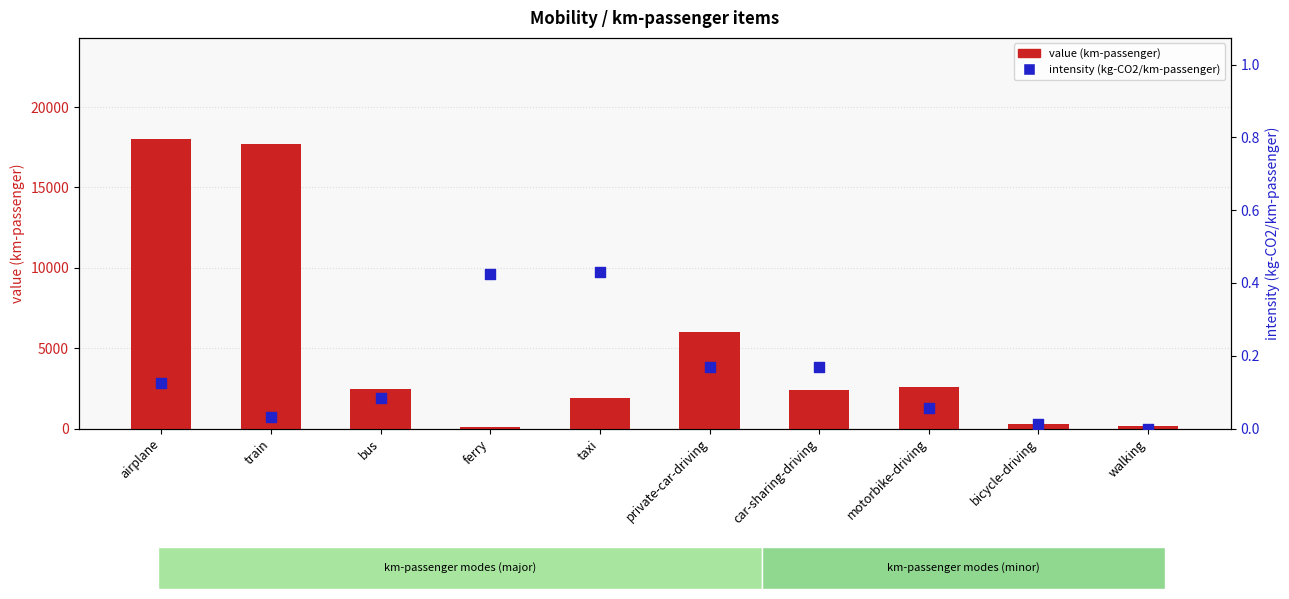

Which series contains the lowest Y value?

intensity (kg-CO2/km-passenger)